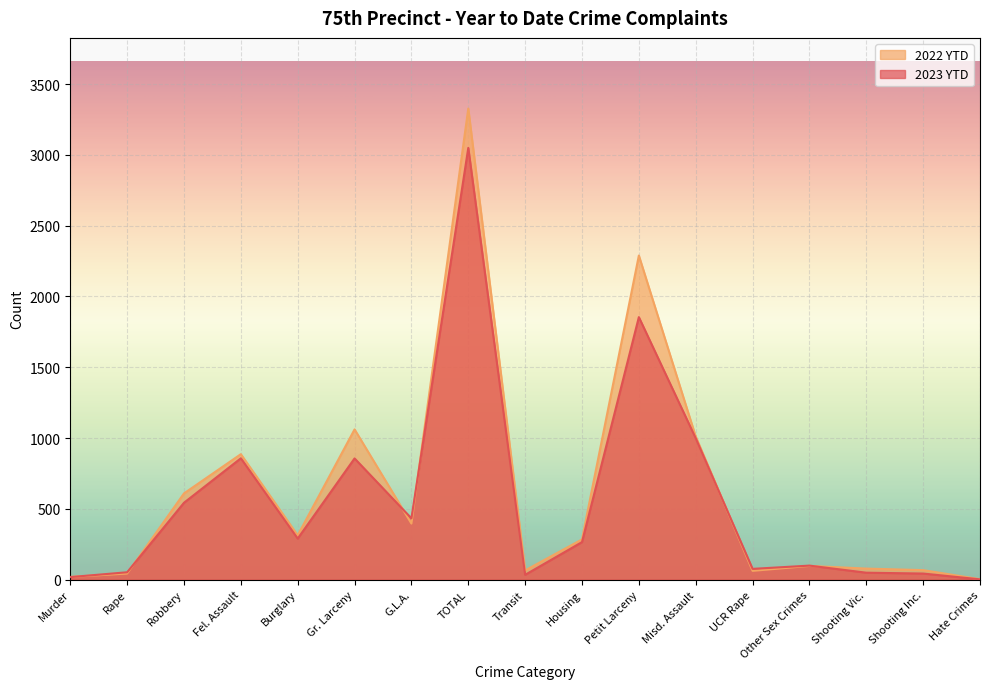

True or false: 2023 YTD and 2022 YTD cross at least once.

True